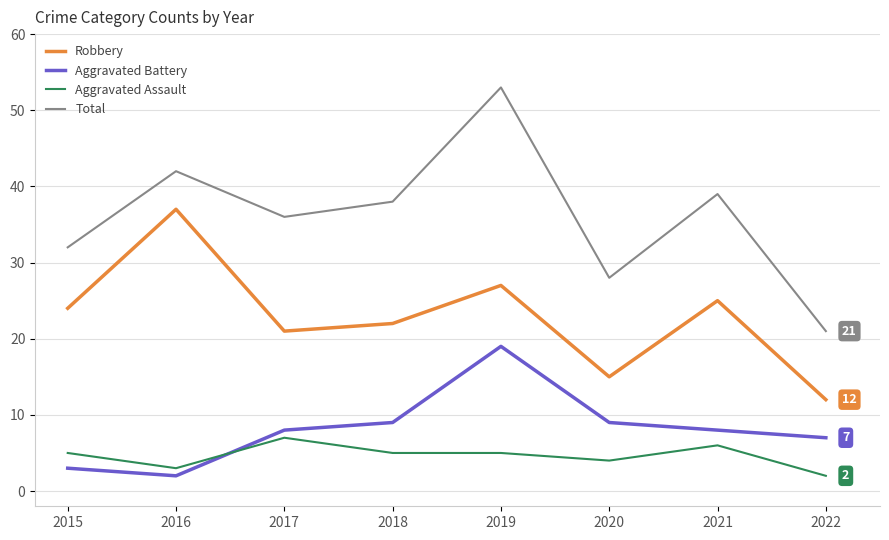

At how many categories does at least one series exceed 4?

8